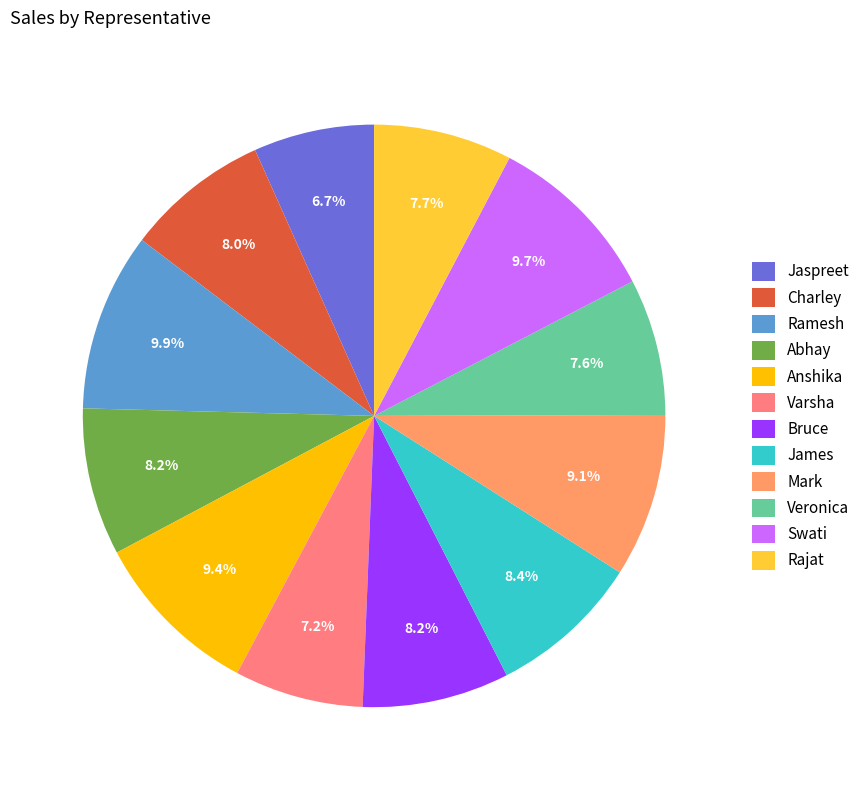

What is the change in value from Charley to Anshika?

+2200